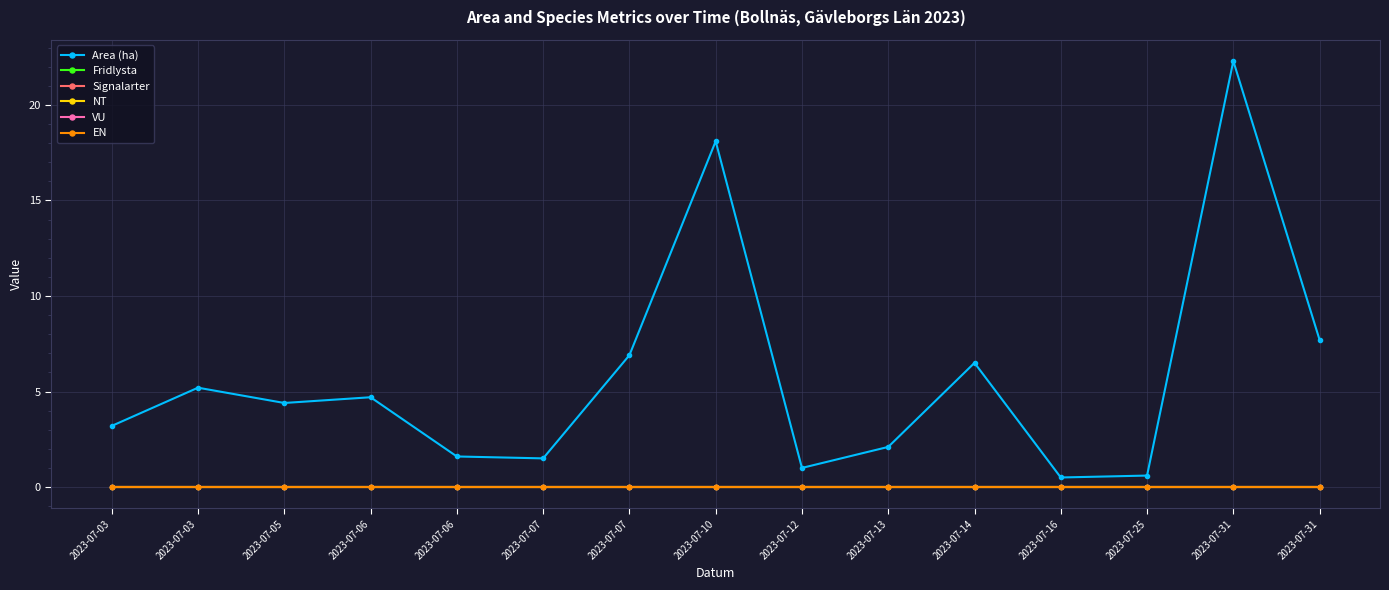

Does the chart have visible grid lines?

Yes